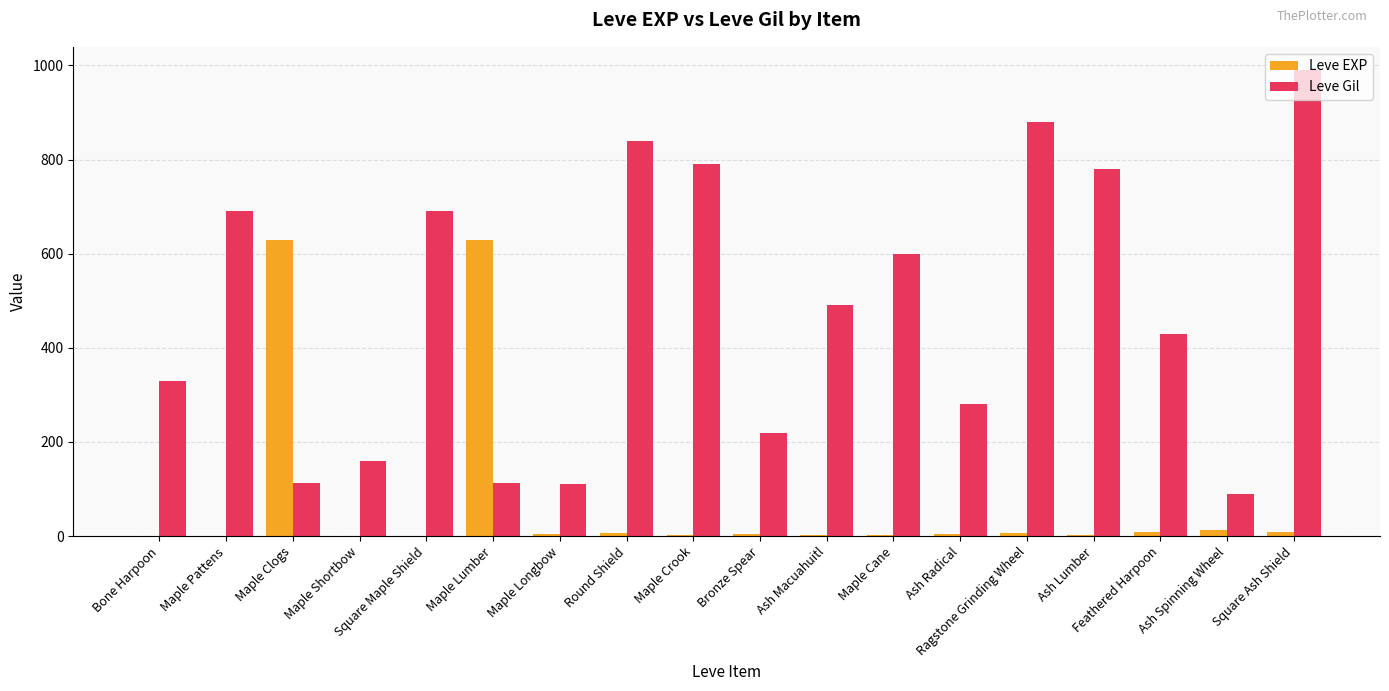

At which label is Leve Gil closest to 540?

Ash Macuahuitl